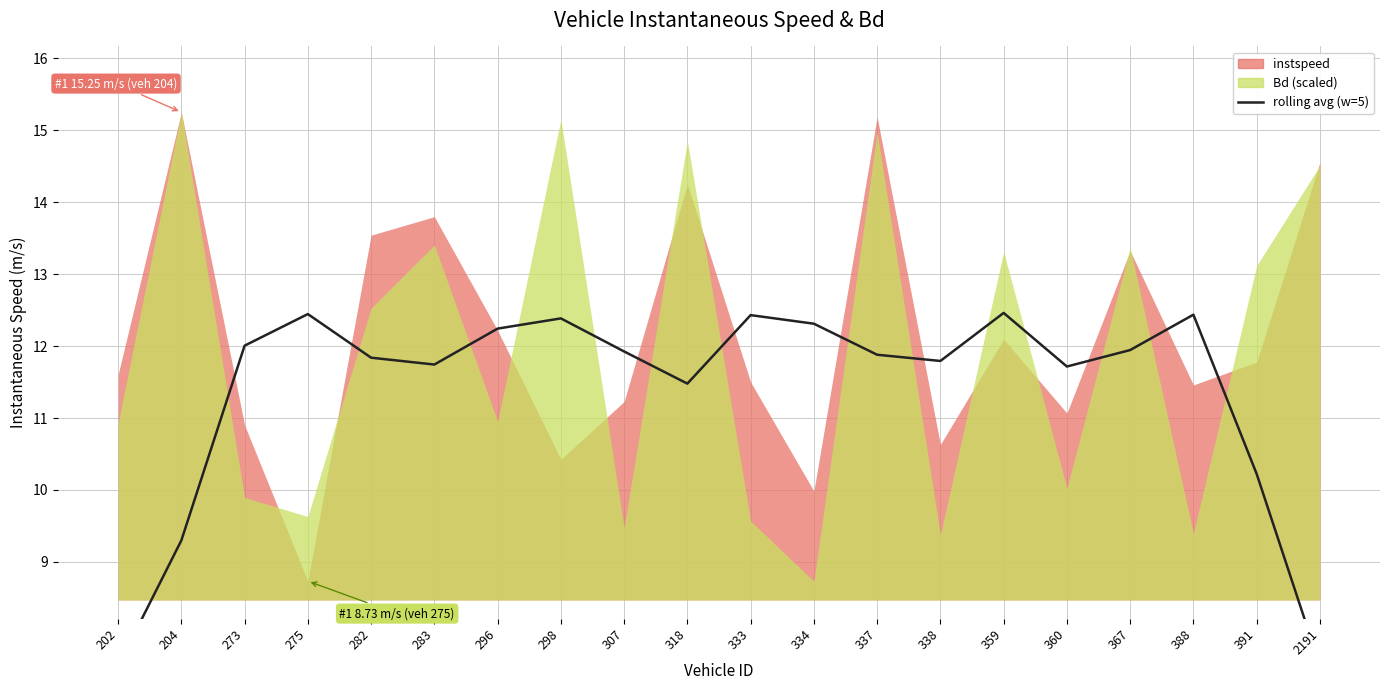

List the labels in order of value, smallest first.

202, 2191, 204, 391, 318, 360, 283, 338, 282, 337, 307, 367, 273, 296, 334, 298, 333, 388, 275, 359